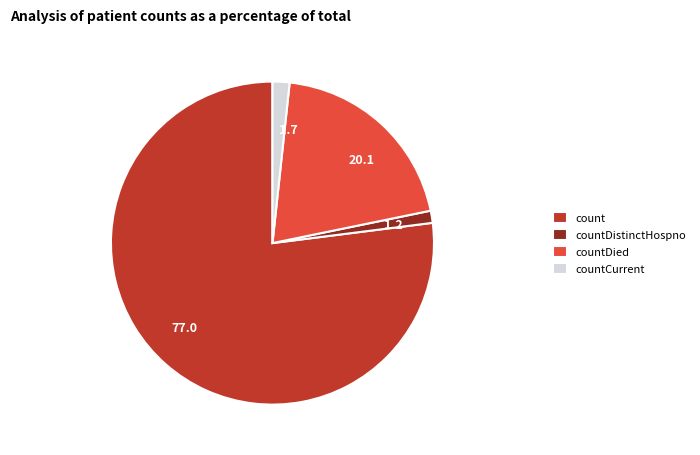

How many segments does this pie chart have?

4